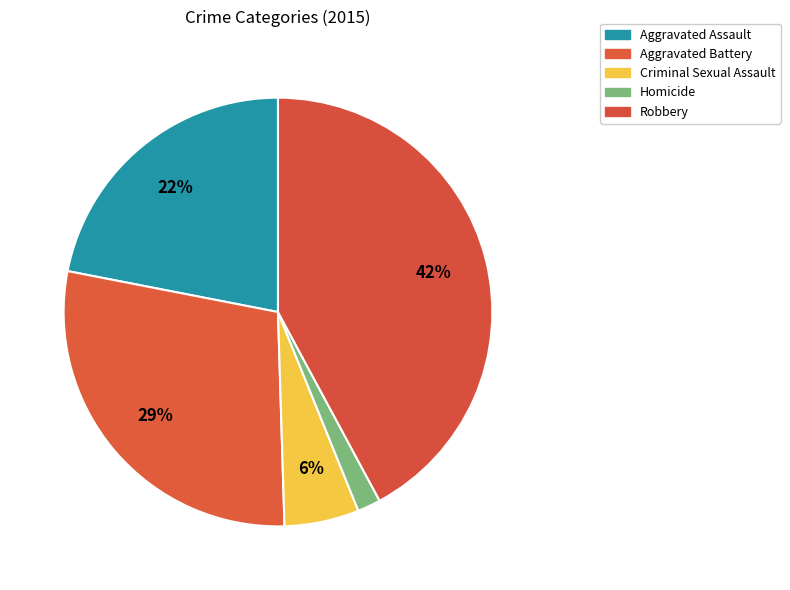

What is the total percentage of Robbery and Aggravated Assault?

64.1%